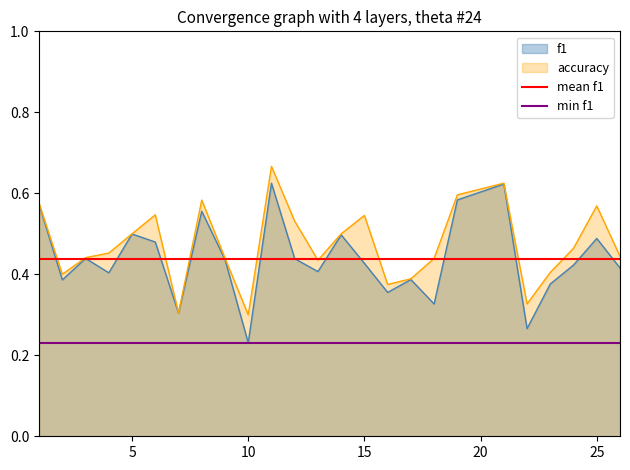

The value of accuracy at 25 is 0.3. True or false?

False